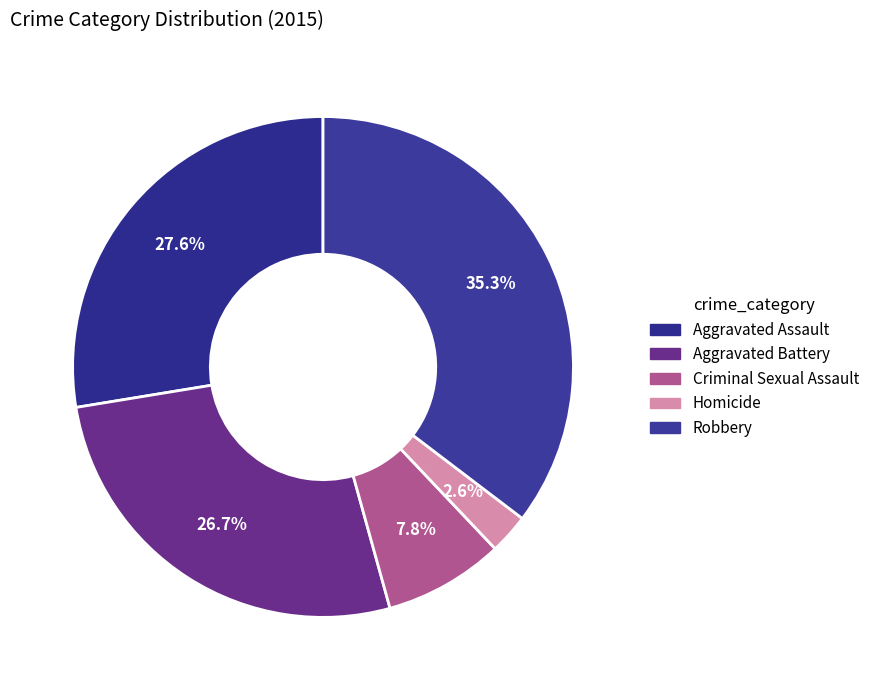

To the nearest percent, what is the difference between the largest and smallest slice percentages?

33%